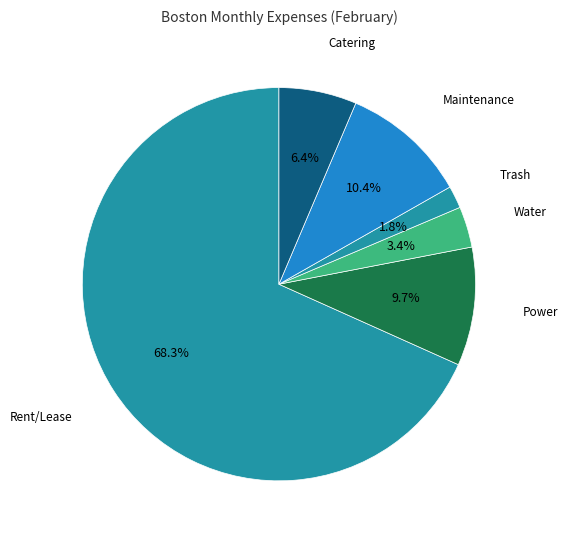

How many slices are in this pie chart?

6